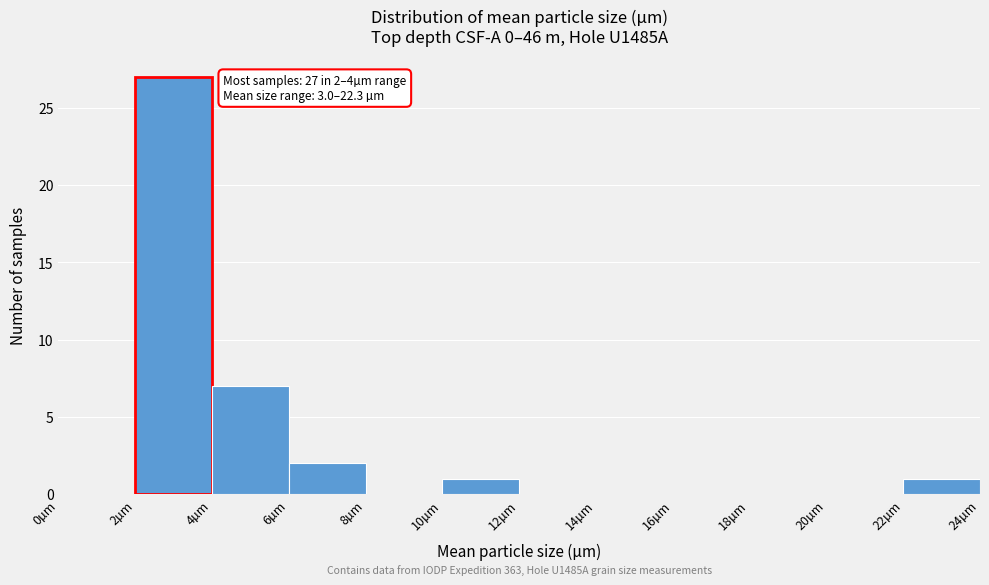

Which range on the x-axis has the tallest bar?

2 to 4